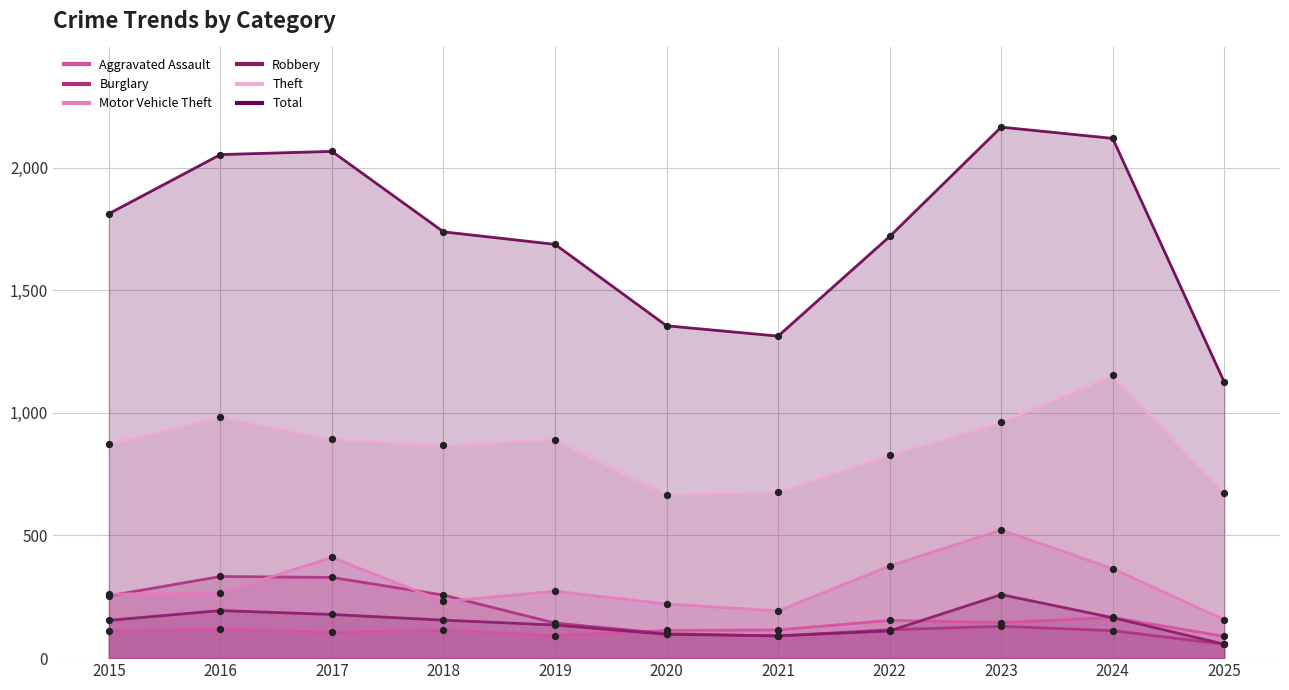

Which series has the largest total across all categories?

Total